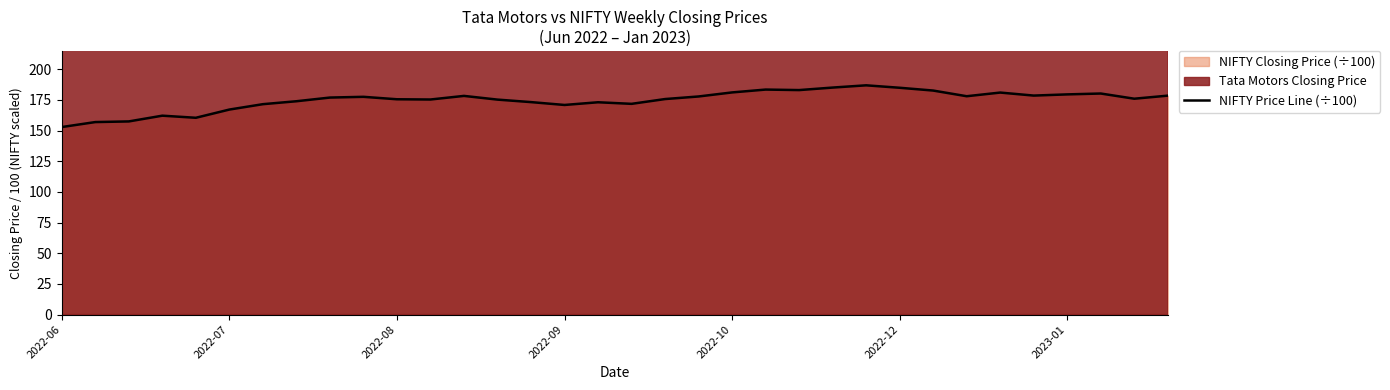

What is the average value?

174.8